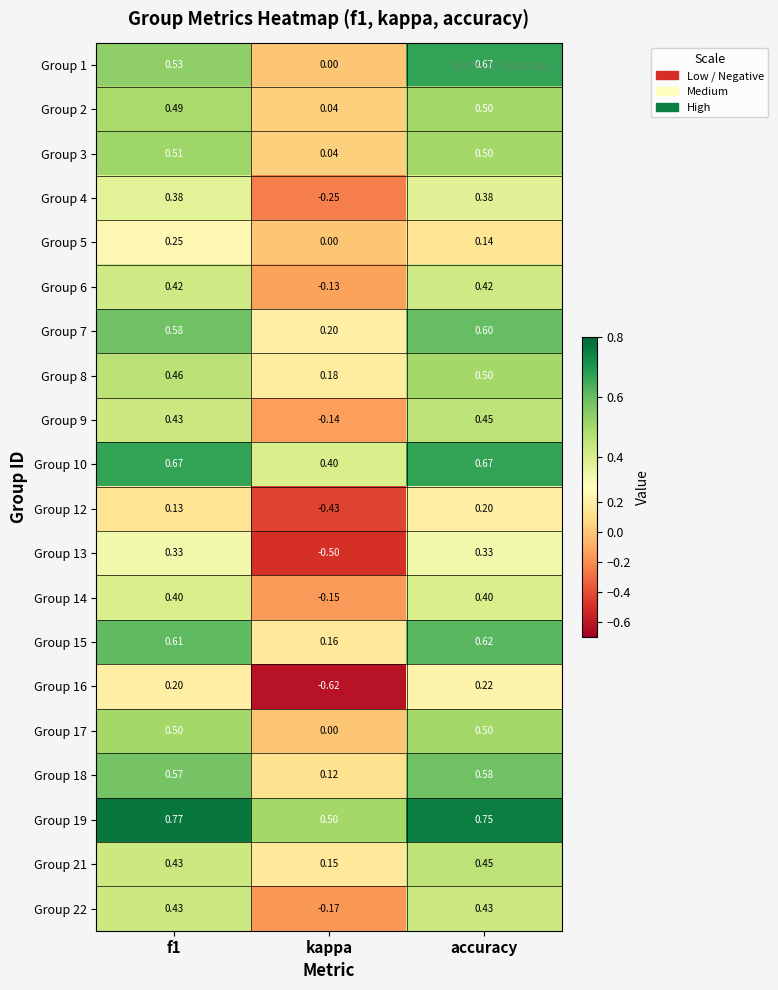

At how many categories does at least one series exceed 0?

3